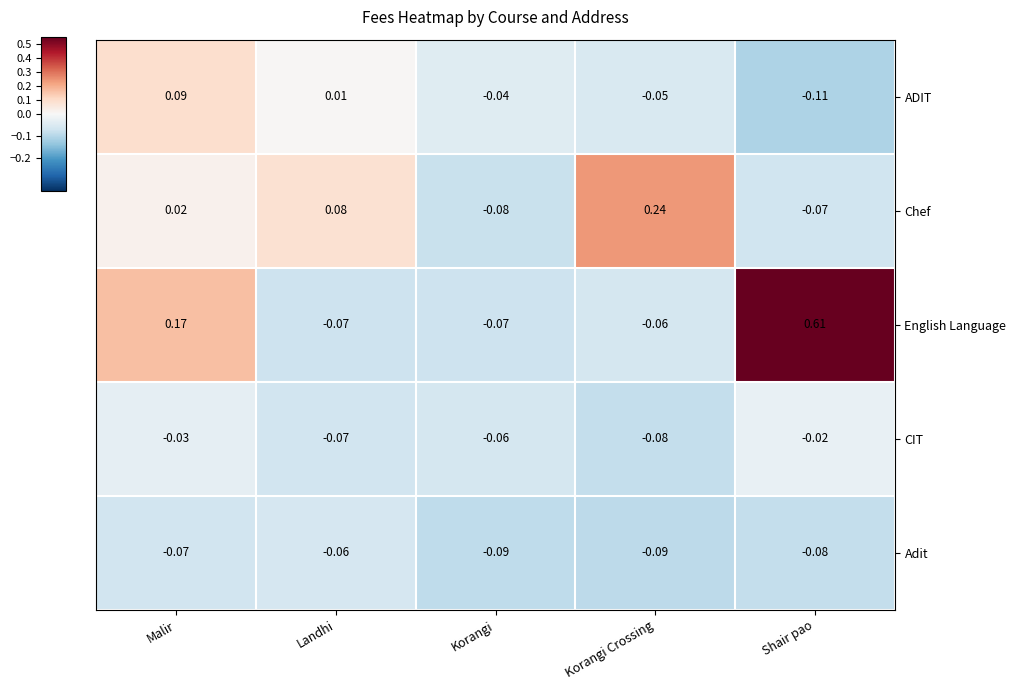

Which label corresponds to the smallest value in the chart?

Shair pao